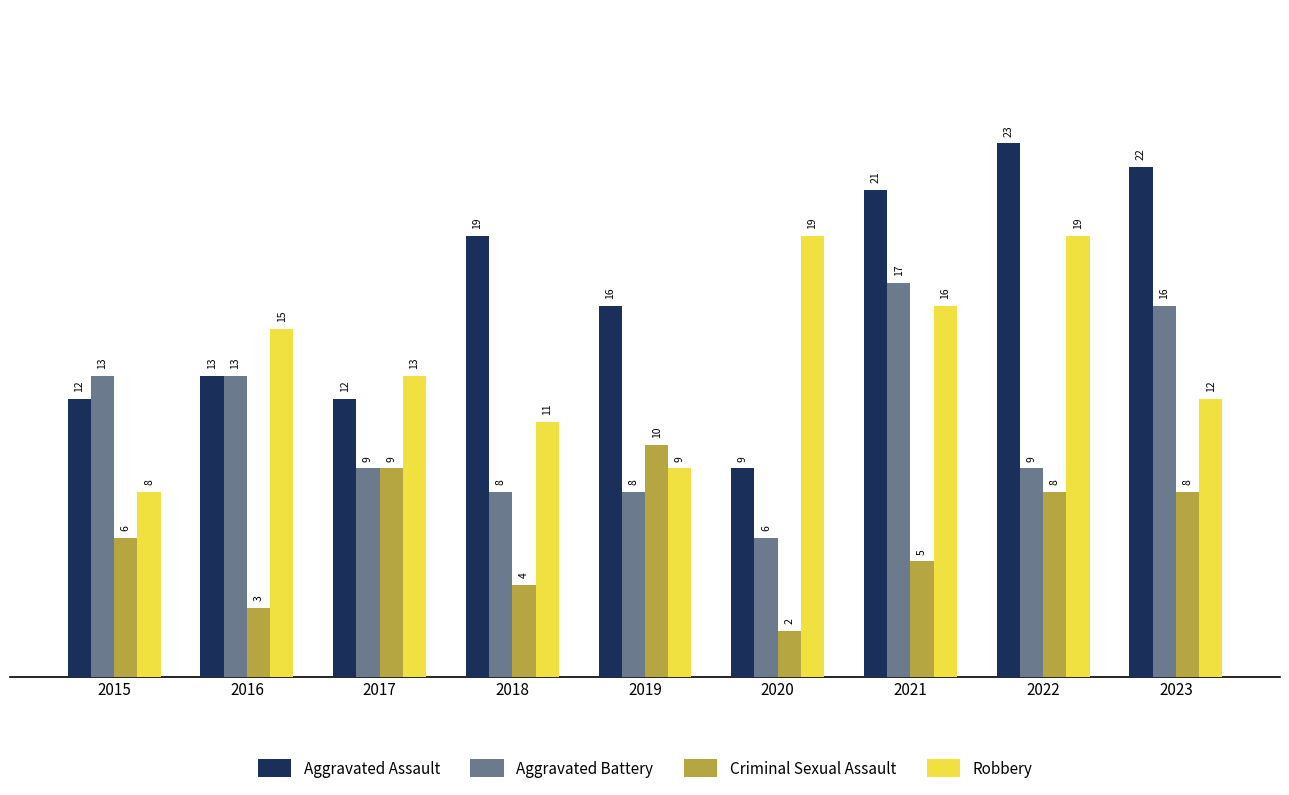

What is the minimum value shown in the chart?

2